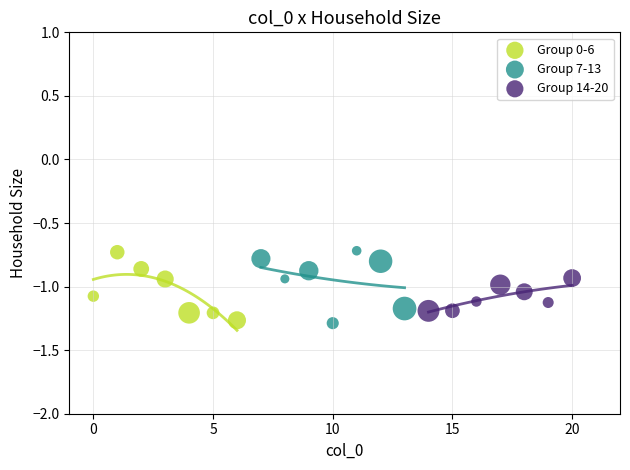

What are all the series names shown in the legend?

Group 0-6, Group 7-13, Group 14-20